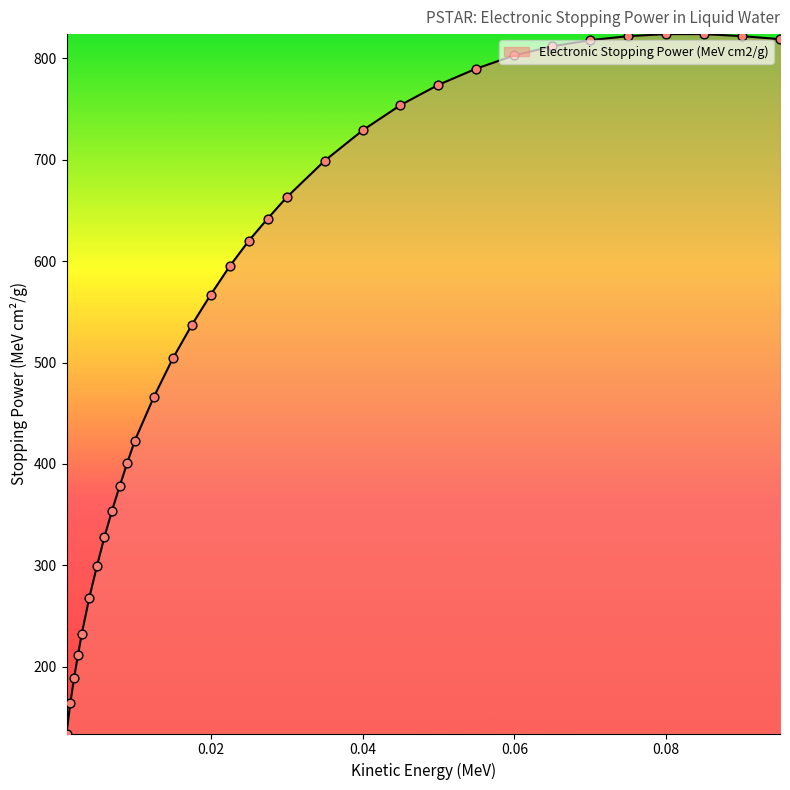

What is the minimum value shown in the chart?

134